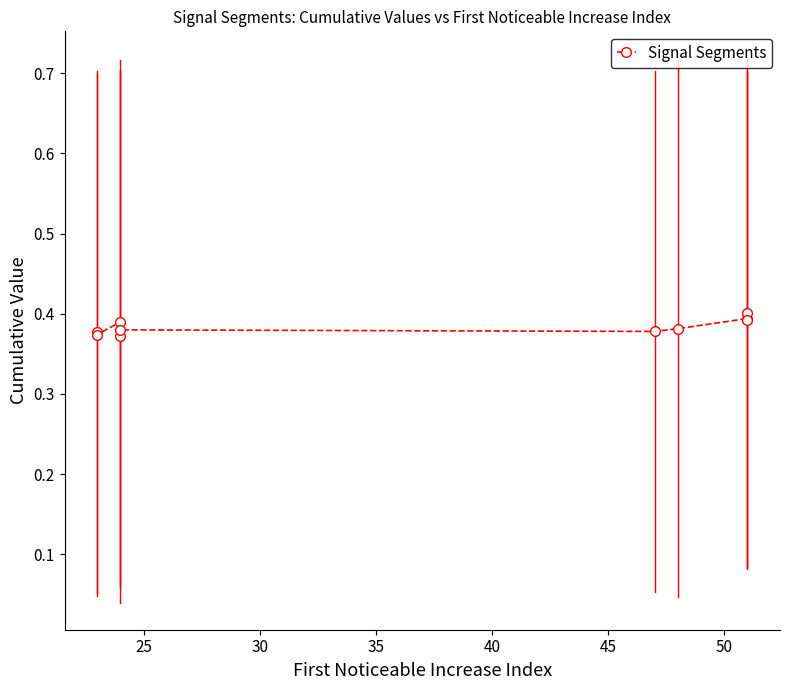

How many lines are shown in the chart?

1